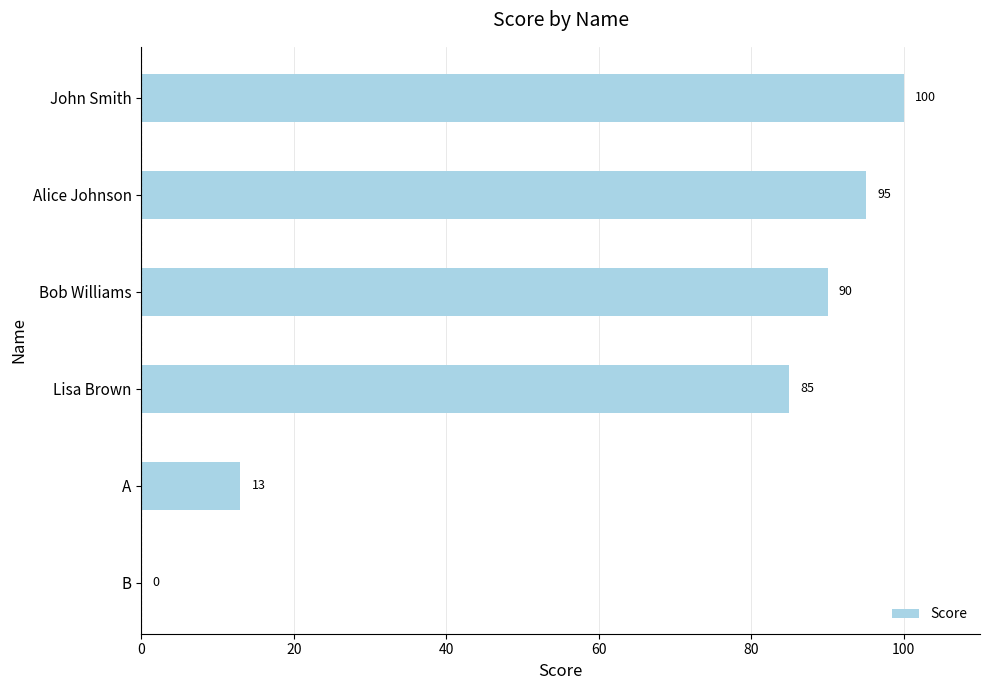

Reading top to bottom, what are all the values shown in this chart?

John Smith=100	Alice Johnson=95	Bob Williams=90	Lisa Brown=85	A=13	B=0